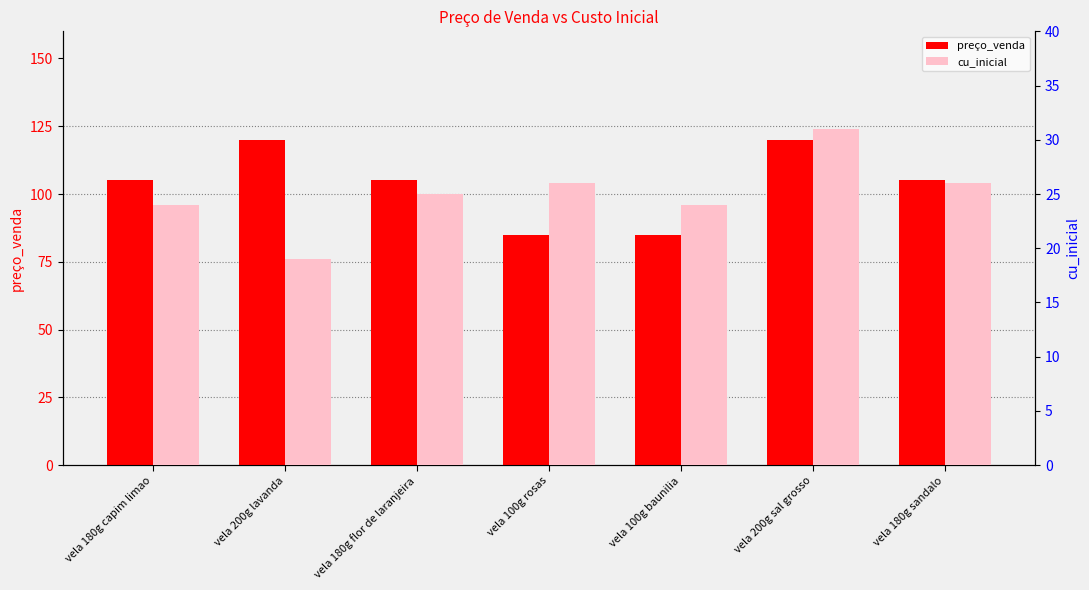

Rank the series at vela 180g sandalo from lowest to highest value.

cu_inicial, preço_venda